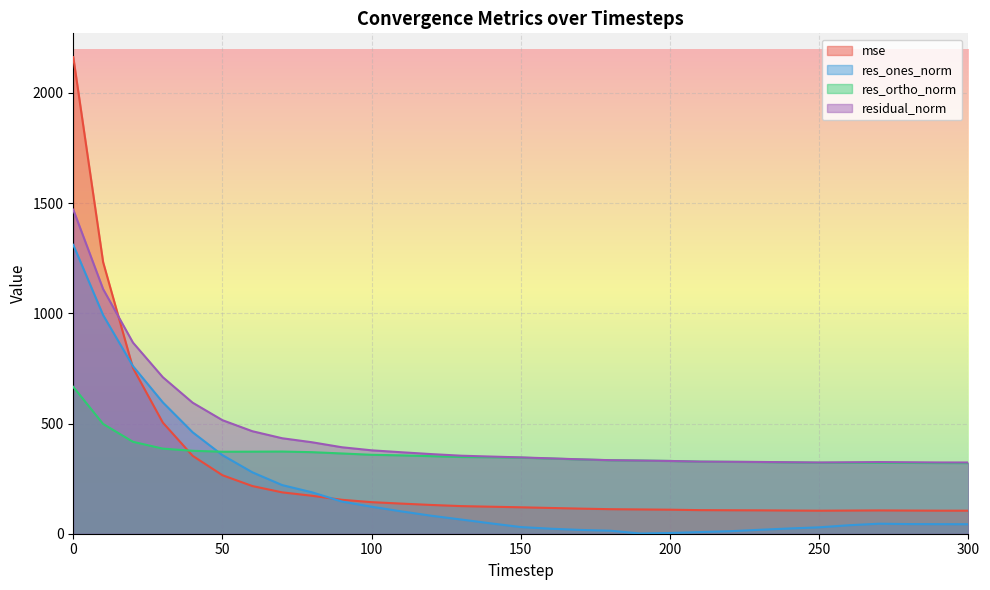

What is the difference between the mse values at 50 and 160?

148.5